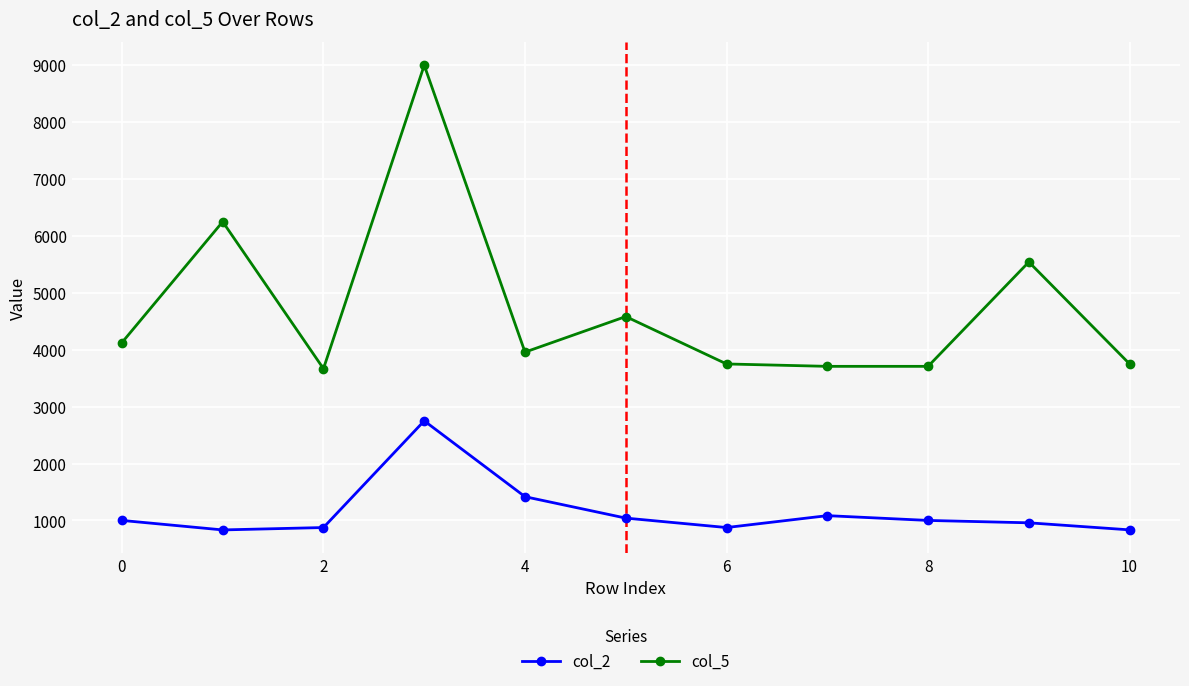

True or false: col_5 has more than 2 interior local peaks.

True